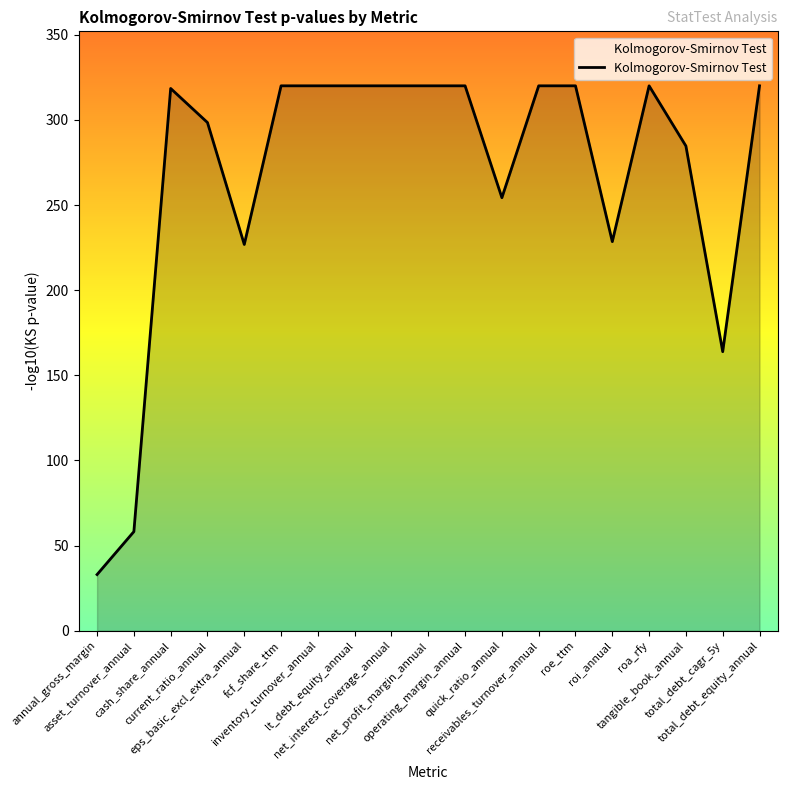

What is the smallest value displayed?

33.0